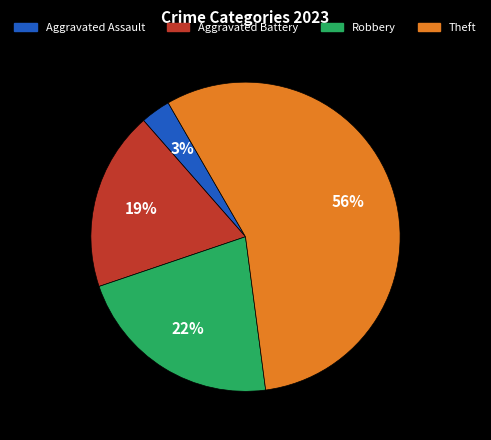

Which category has the biggest portion of the pie?

Theft